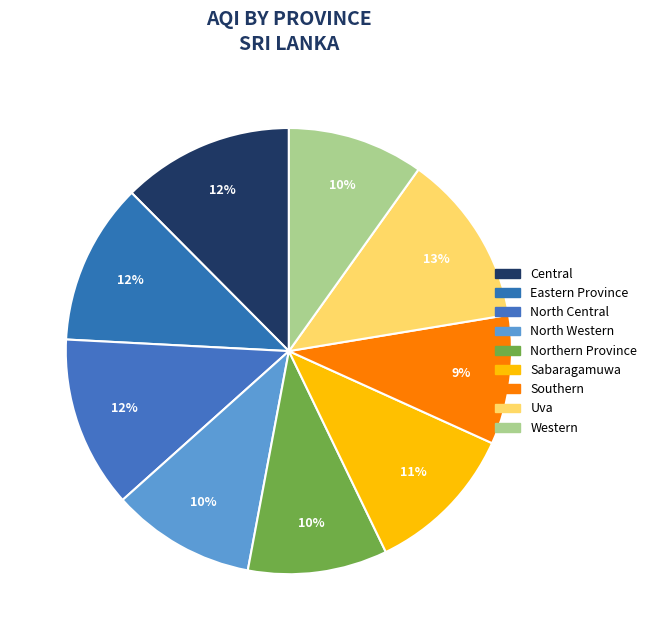

How many slices are in this pie chart?

9